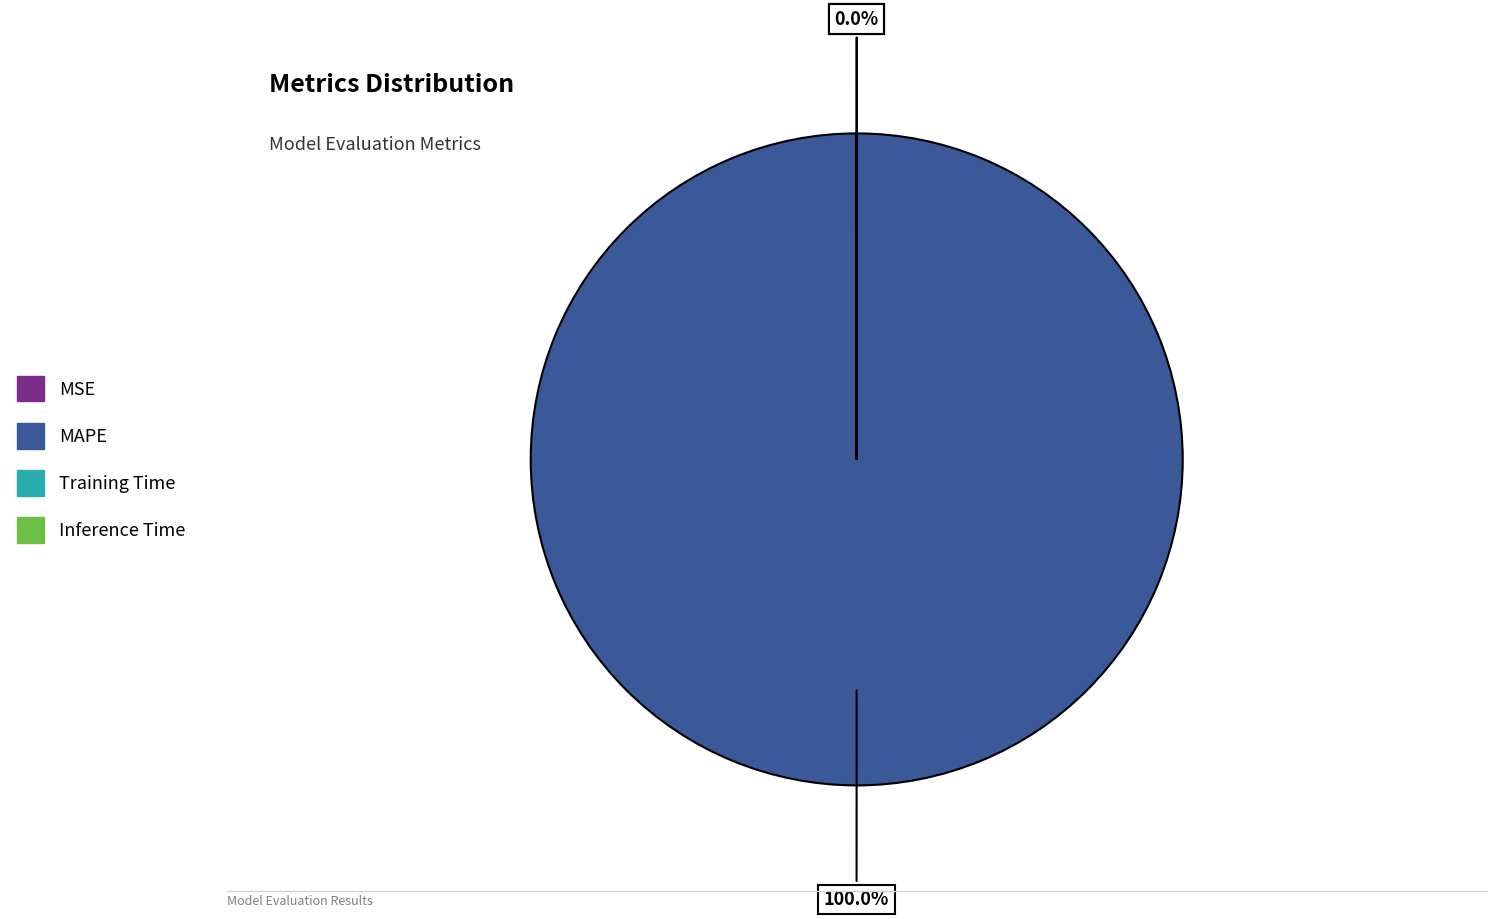

Is MAPE the majority of the pie?

Yes